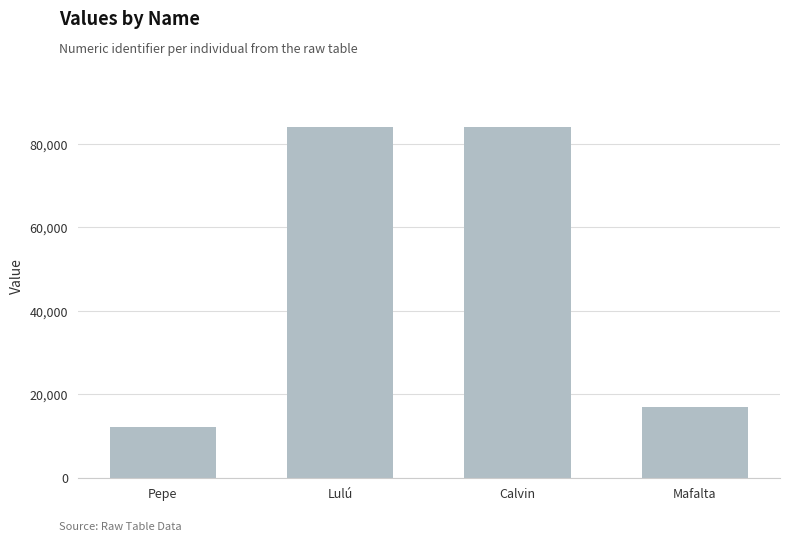

Is it true that the value at Mafalta is 24206?

False